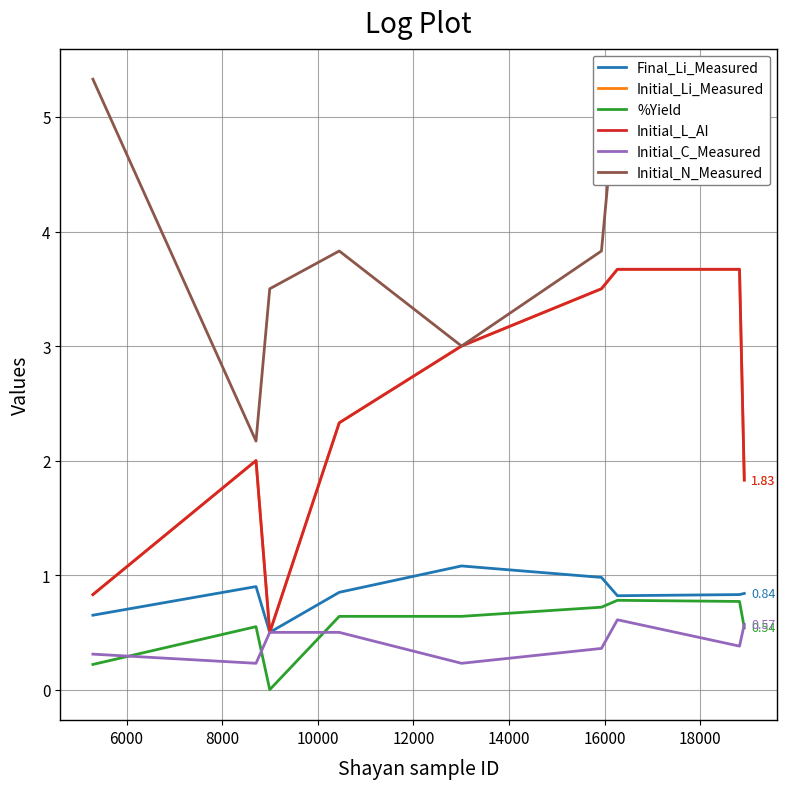

At which category does Initial_Li_Measured reach its first local valley?

8000